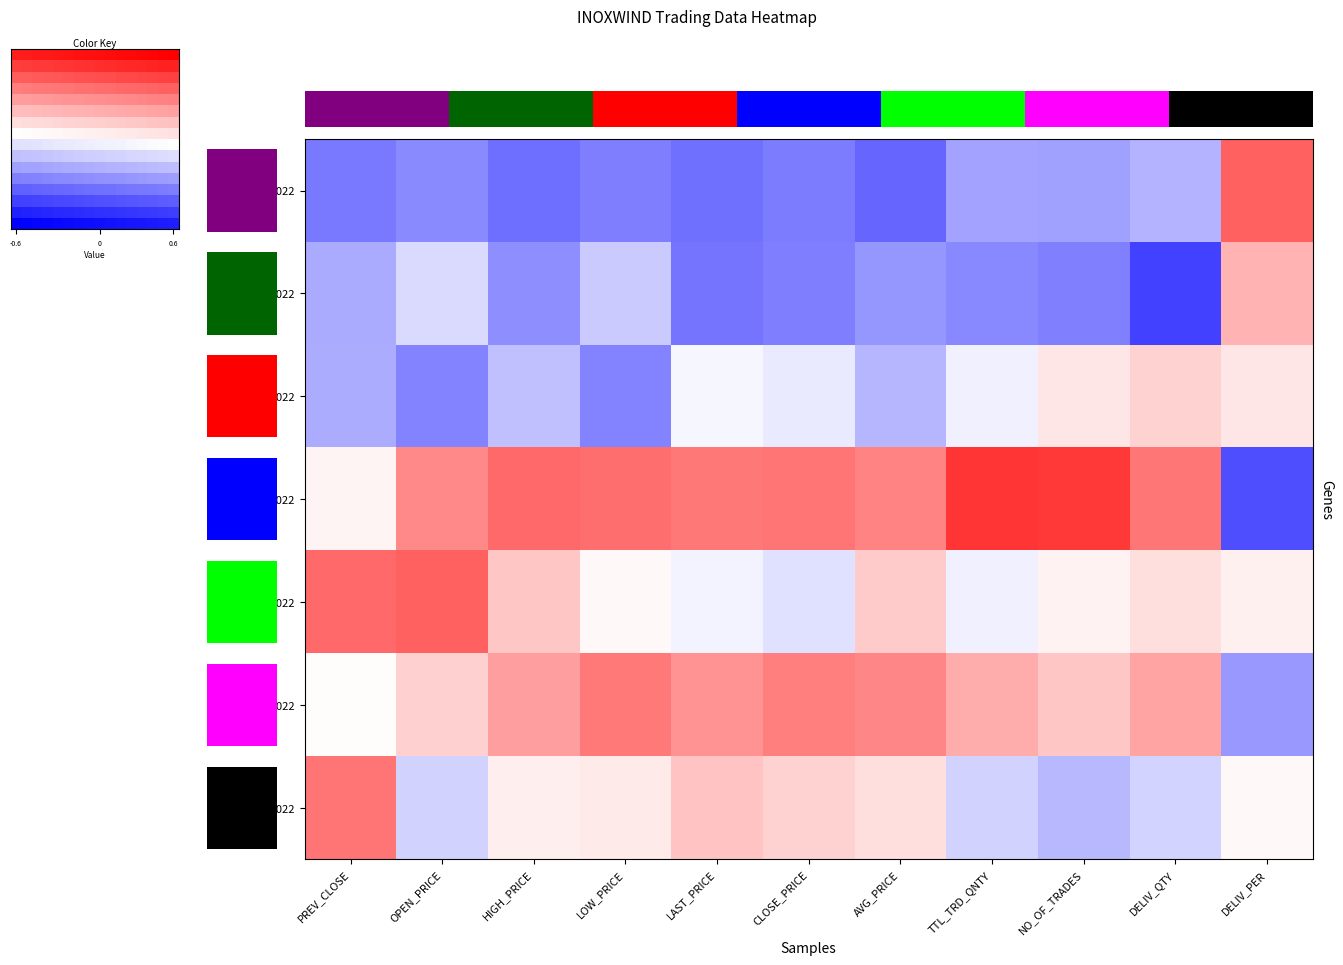

What is the total value across all series at LAST_PRICE?

-0.4